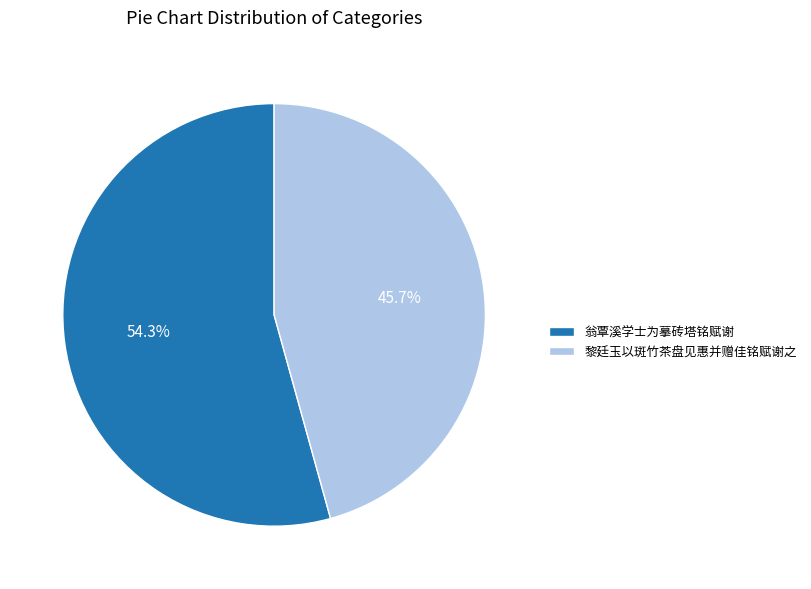

Which slice is the smallest?

黎廷玉以斑竹茶盘见惠并赠佳铭赋谢之